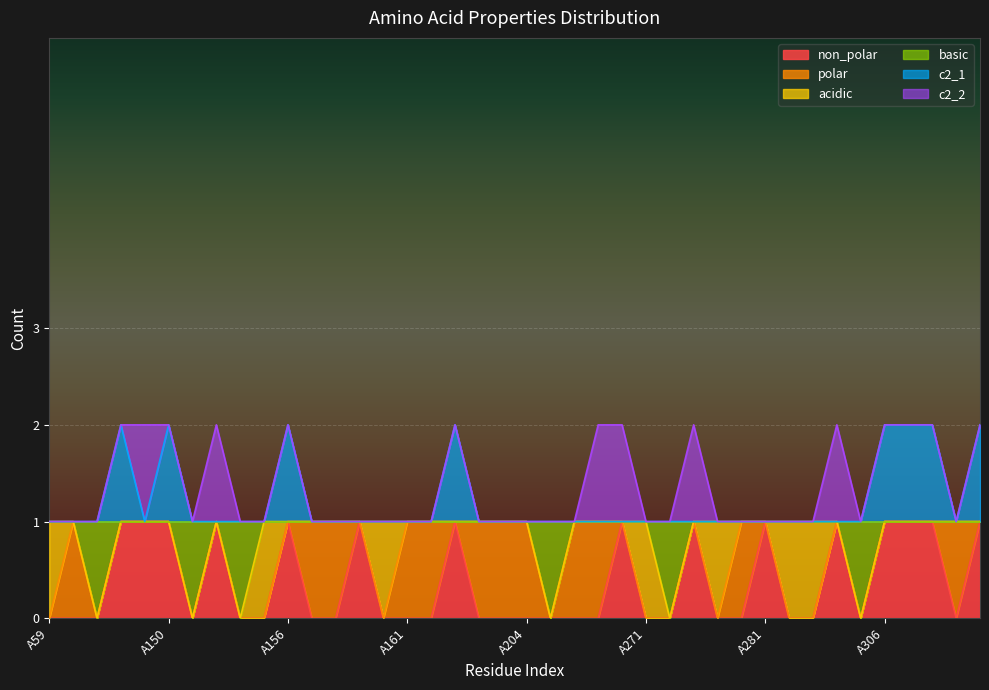

How many positive values does the basic series have?

34